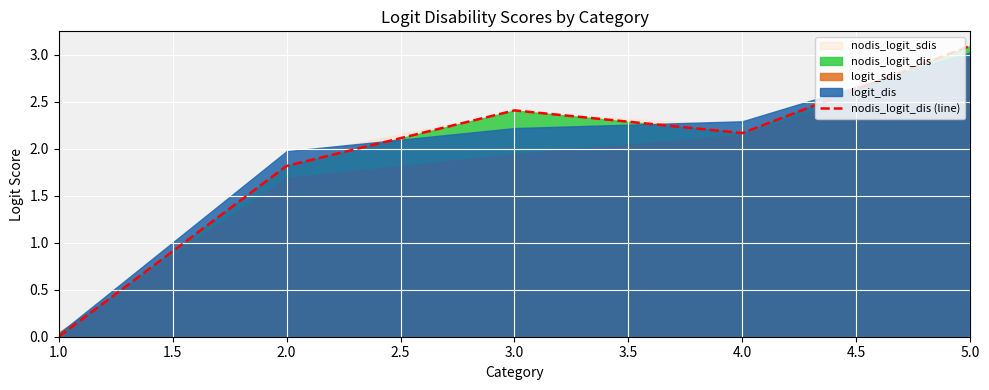

Count the number of values greater than 2.

3